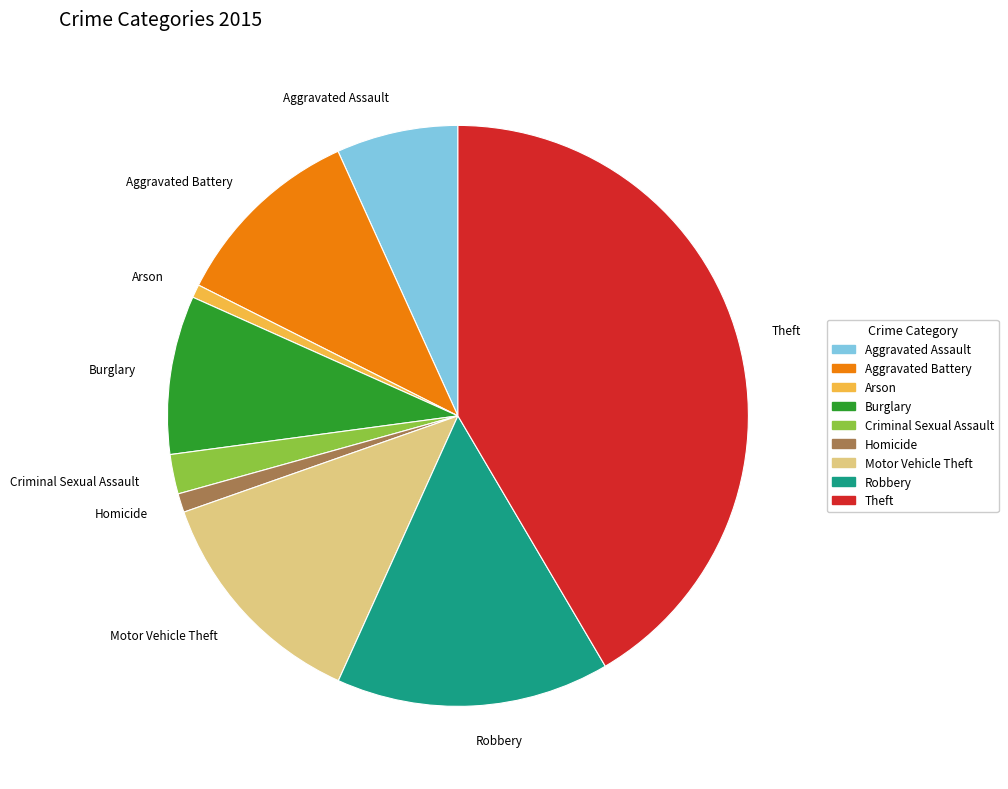

Do Homicide and Theft together represent more than half of the pie?

No